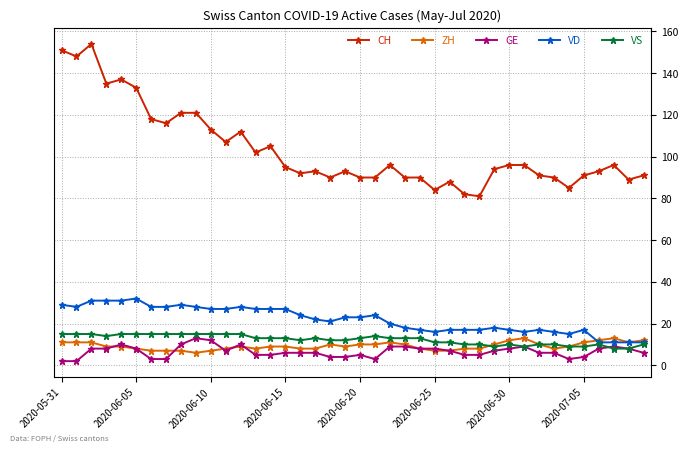

True or false: VS has more than 0 points higher than both neighbors.

True